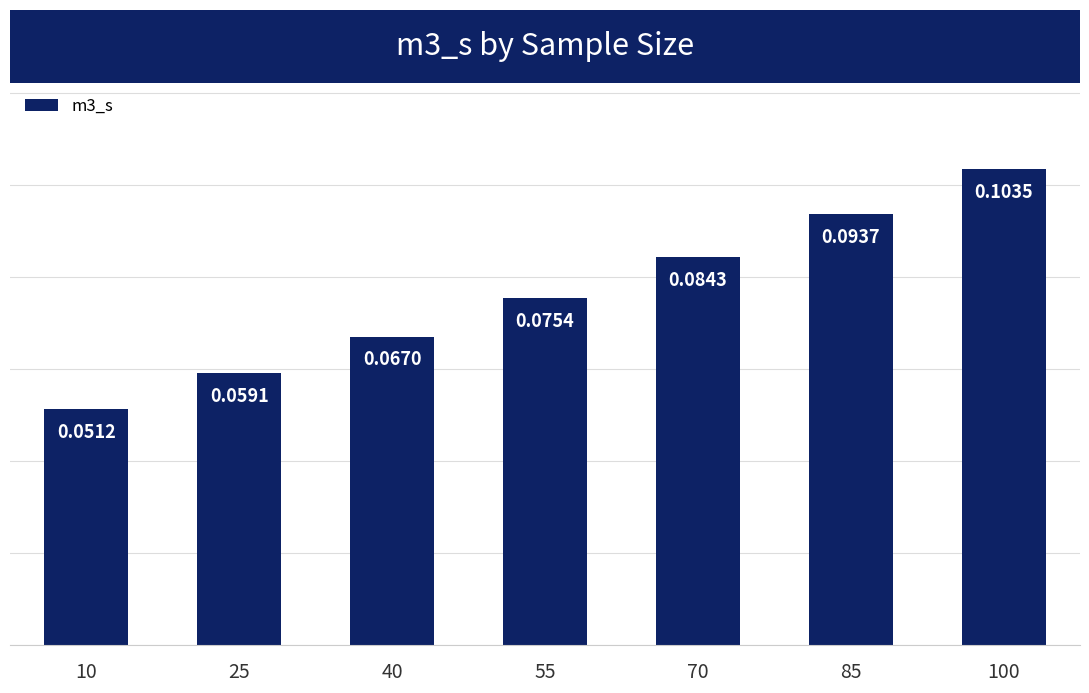

List the labels in order of value, smallest first.

10, 25, 40, 55, 70, 85, 100